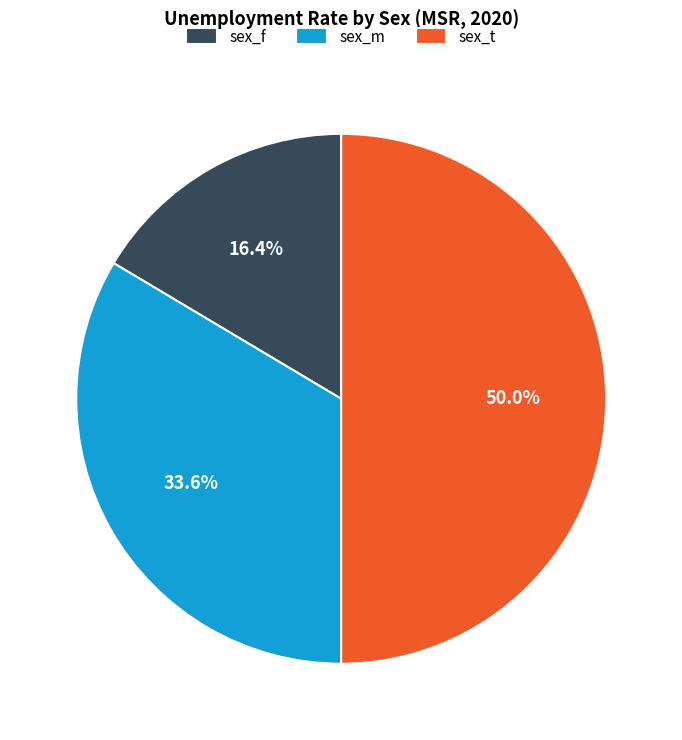

Combined, what portion of the pie is sex_f and sex_m?

50.0%